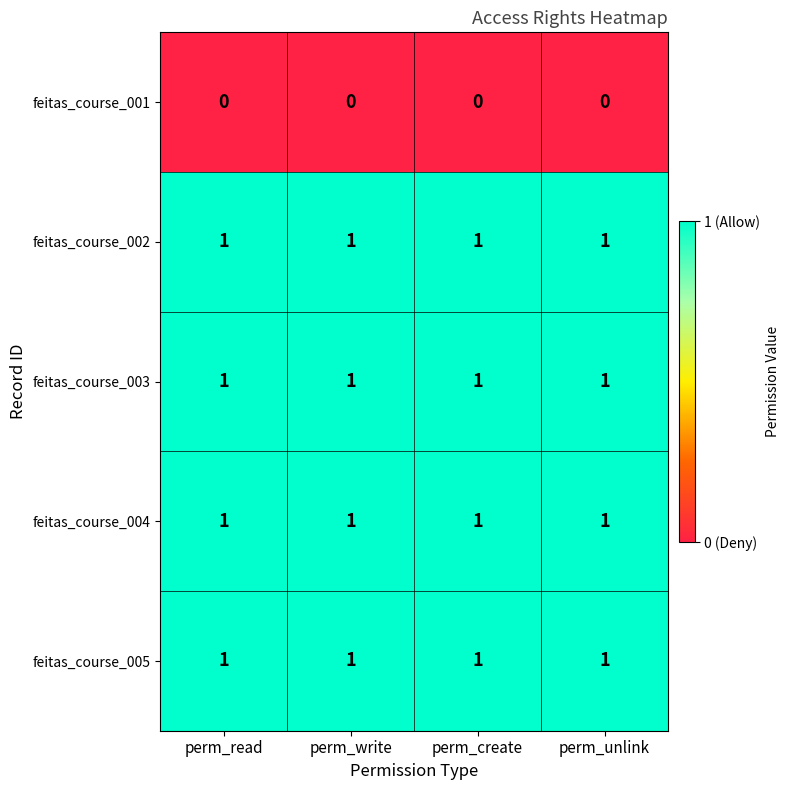

Is it true that feitas_course_004 equals 2 at perm_create?

False